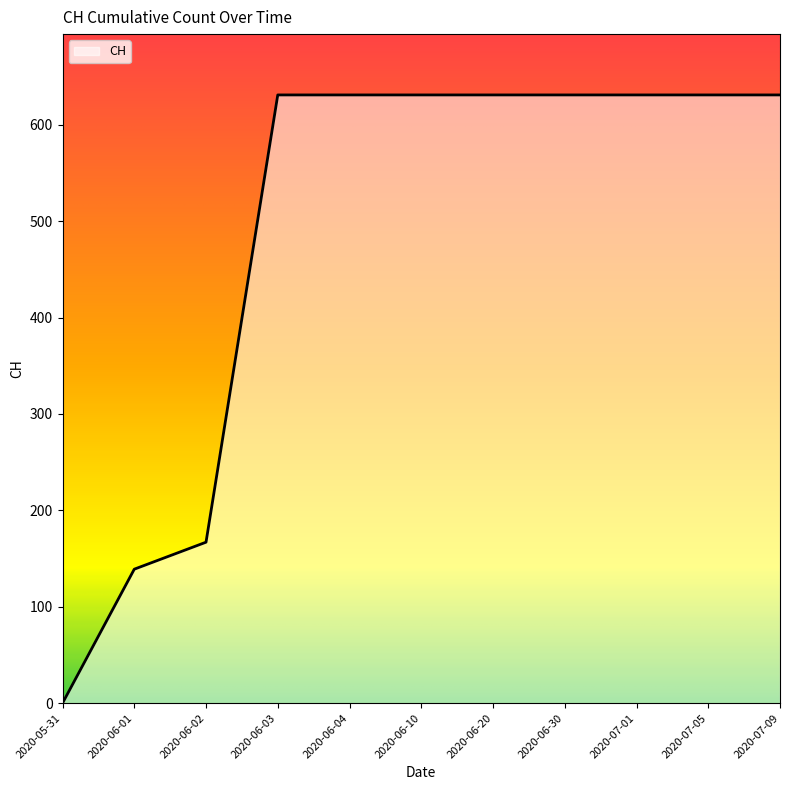

The value at 2020-07-01 is 979. True or false?

False